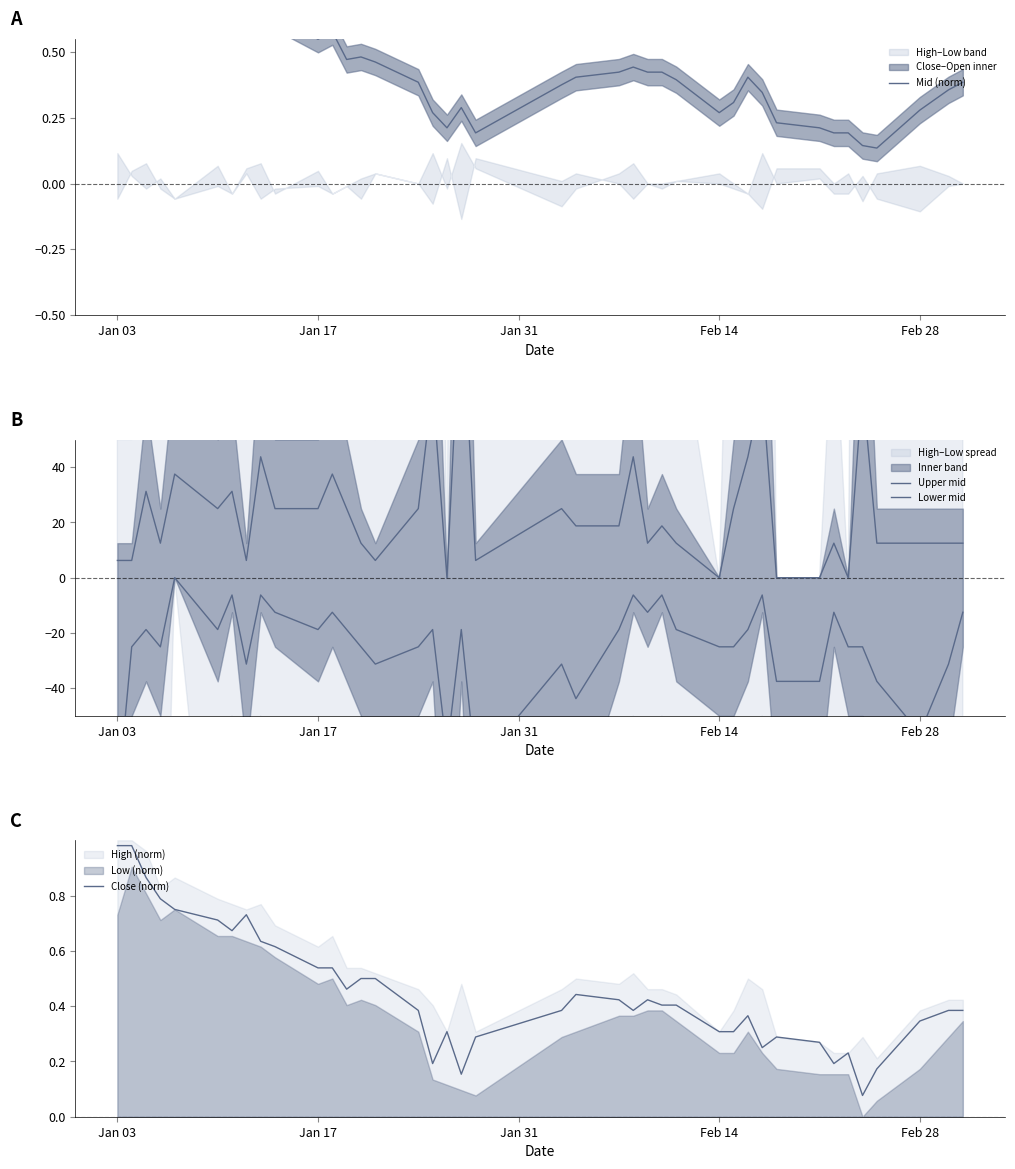

Reading left to right, what are all the values shown in this chart?

Mid (norm): 0.9	1.0	0.9	0.8	0.8	0.7	0.7	0.7	0.7	0.6	0.5	0.6	0.5	0.5	0.5	0.4	0.3	0.2	0.3	0.2	0.4	0.4	0.4	0.4	0.4	0.4	0.4	0.3	0.3	0.4	0.3	0.2	0.2	0.2	0.2	0.1	0.1	0.3	0.4	0.4
Upper mid: 6.2	6.2	31.2	12.5	37.5	25.0	31.2	6.2	43.8	25.0	25.0	37.5	25.0	12.5	6.2	25.0	68.8	0.0	106.2	6.2	25.0	18.8	18.8	43.8	12.5	18.8	12.5	0.0	25.0	43.8	68.8	0.0	0.0	12.5	0.0	68.8	12.5	12.5	12.5	12.5
Lower mid: -81.2	-25.0	-18.8	-25.0	0.0	-18.8	-6.2	-31.2	-6.2	-12.5	-18.8	-12.5	-18.8	-25.0	-31.2	-25.0	-18.8	-62.5	-18.8	-68.8	-31.2	-43.8	-18.8	-6.2	-12.5	-6.2	-18.8	-25.0	-25.0	-18.8	-6.2	-37.5	-37.5	-12.5	-25.0	-25.0	-37.5	-56.2	-31.2	-12.5
Close (norm): 1.0	1.0	0.9	0.8	0.8	0.7	0.7	0.7	0.6	0.6	0.5	0.5	0.5	0.5	0.5	0.4	0.2	0.3	0.2	0.3	0.4	0.4	0.4	0.4	0.4	0.4	0.4	0.3	0.3	0.4	0.2	0.3	0.3	0.2	0.2	0.1	0.2	0.3	0.4	0.4